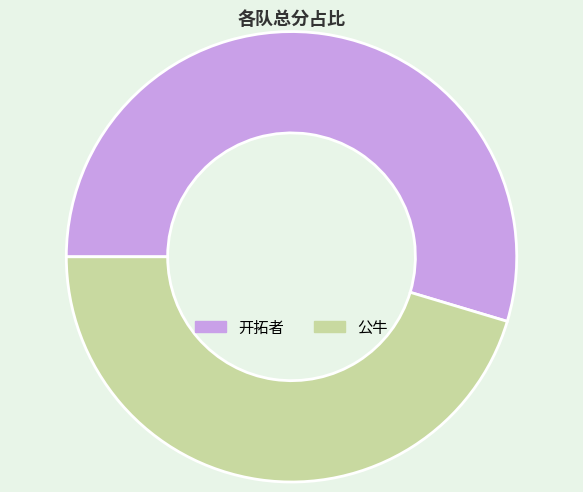

Does any single category account for the majority?

Yes